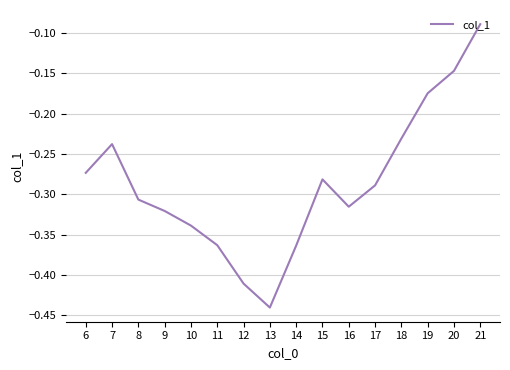

True or false: the data shows -0.1 at 7.

False